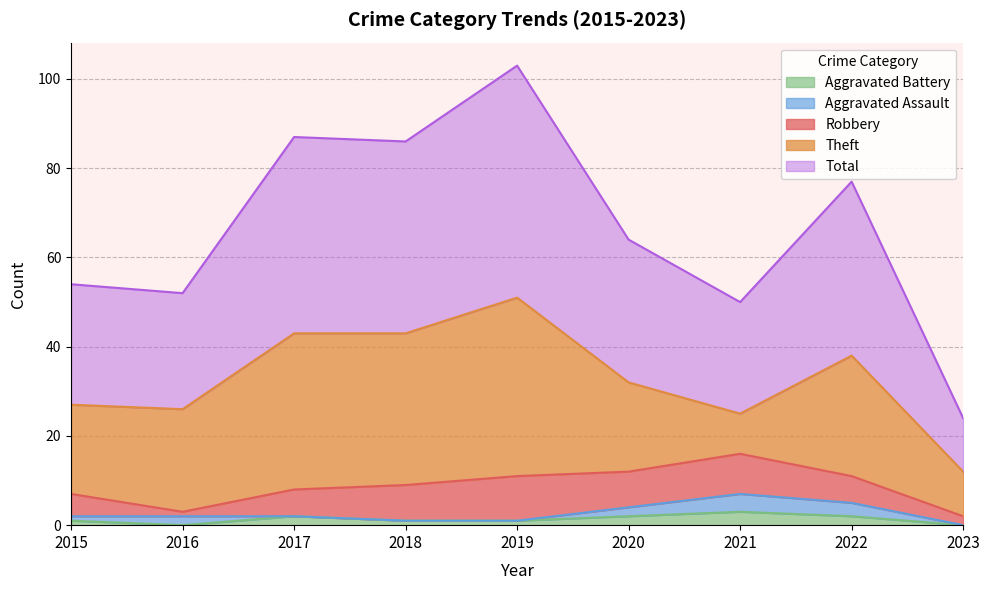

At which category does Robbery reach its first local peak?

2019